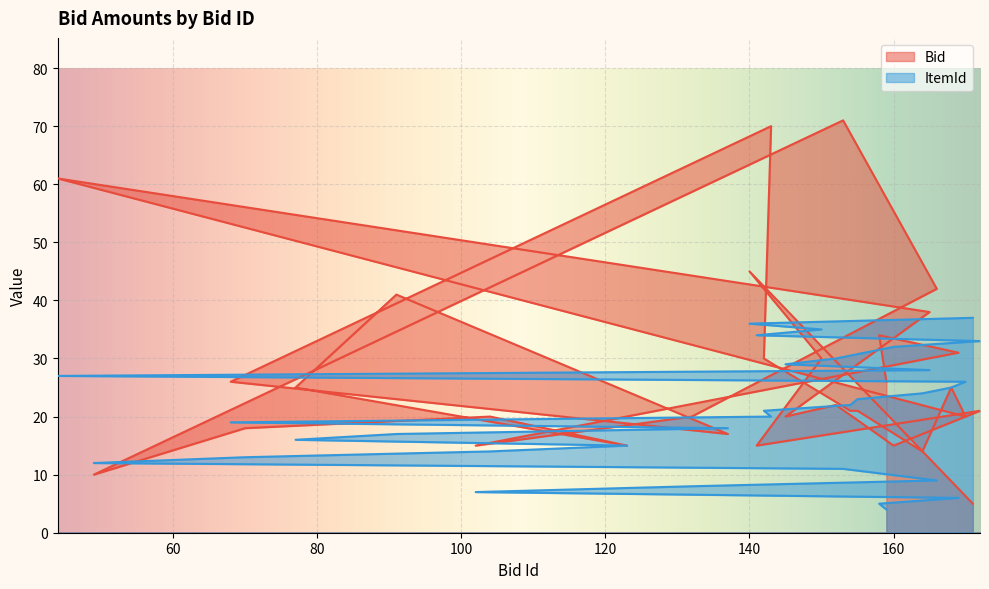

At which category does Bid reach its first local peak?

158